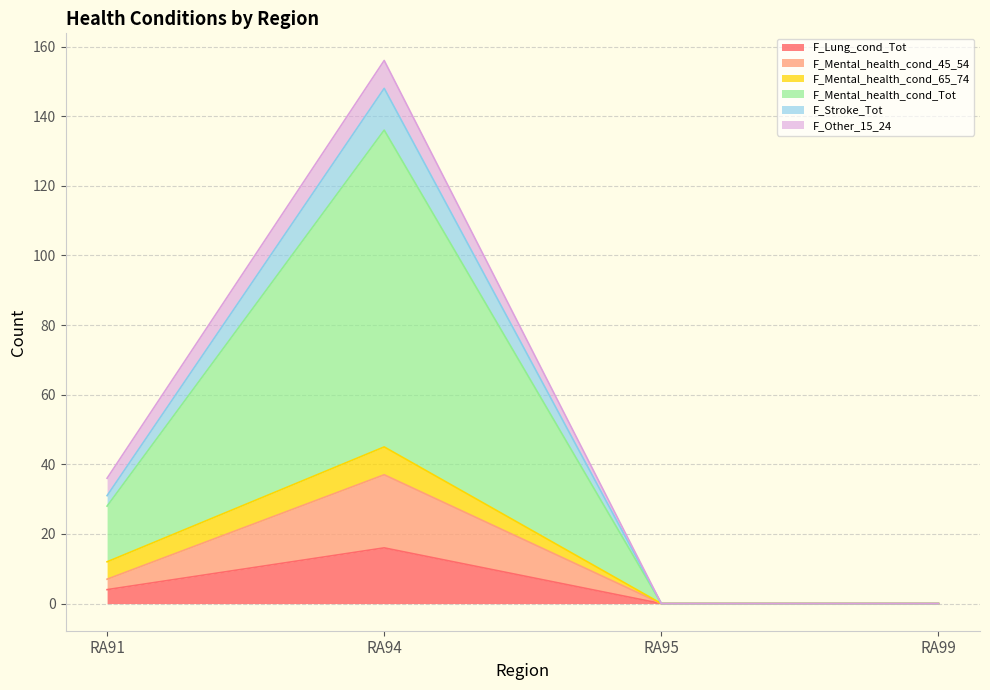

In F_Mental_health_cond_45_54, how many points are higher than both neighbors (excluding endpoints)?

1